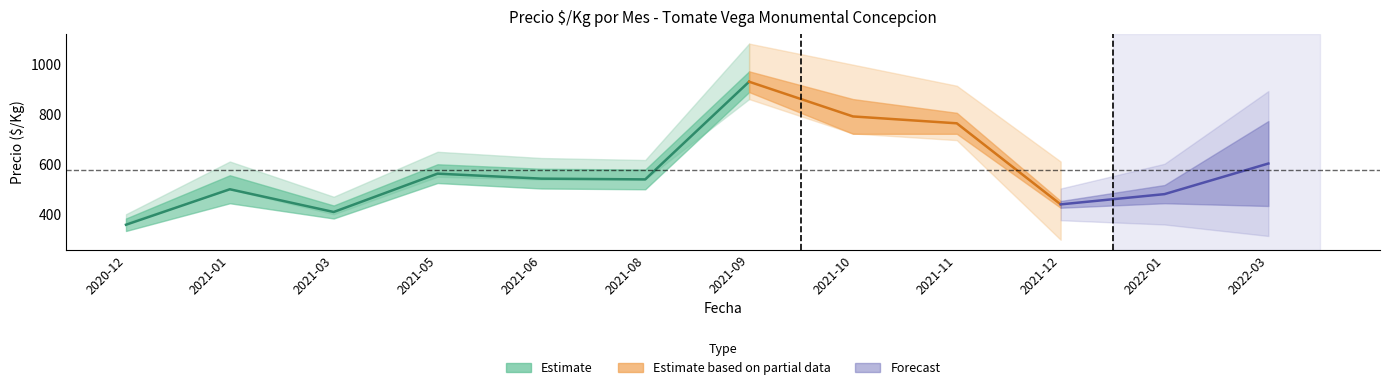

Which category has the lowest value in the Precio medio Primera series?

2020-12